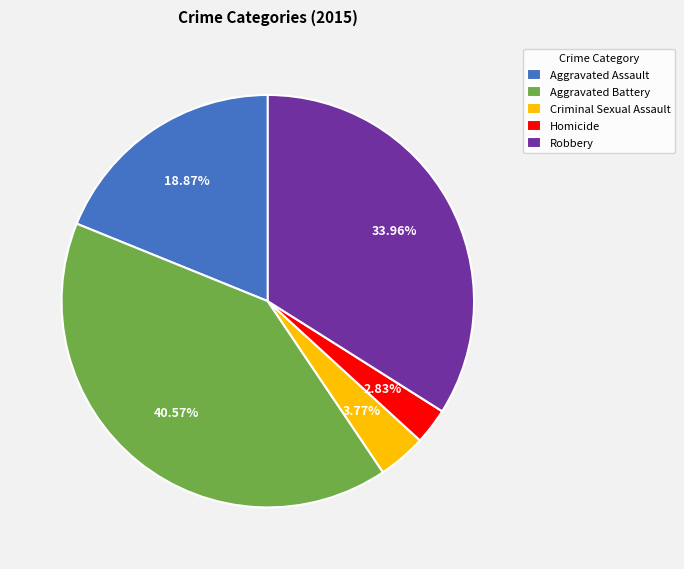

To the nearest percent, what is the difference between the Criminal Sexual Assault and Robbery slice percentages?

30%